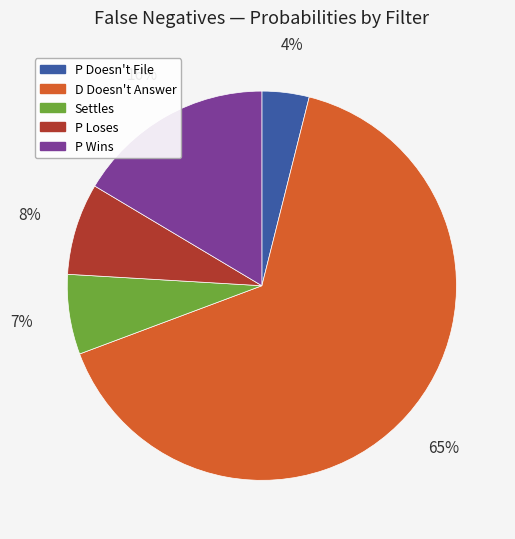

What percentage is the D Doesn't Answer slice, to the nearest percent?

65%